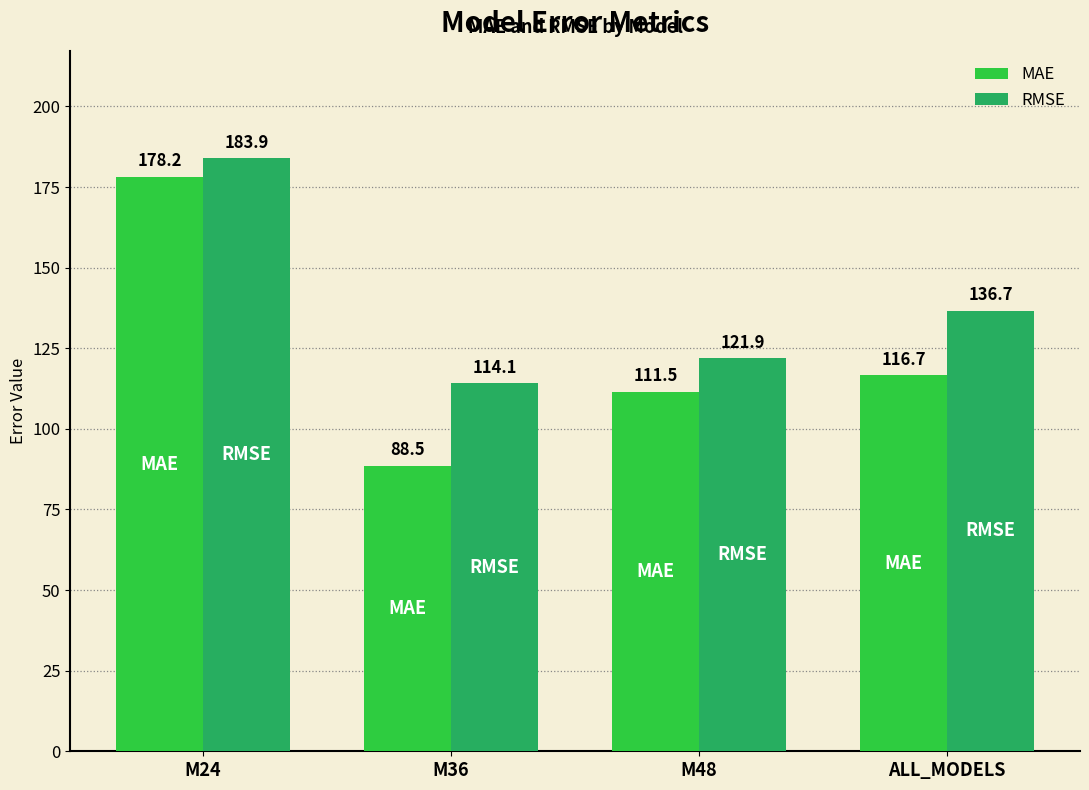

The MAE series shows 256.8 at M24. True or false?

False